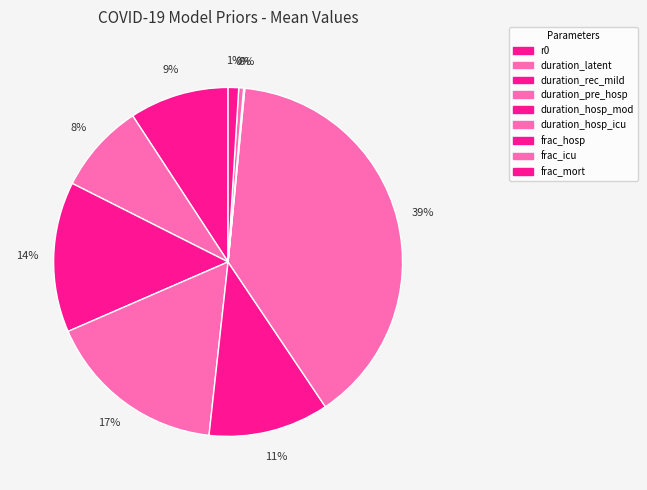

Is there any slice that represents more than half of the pie?

No